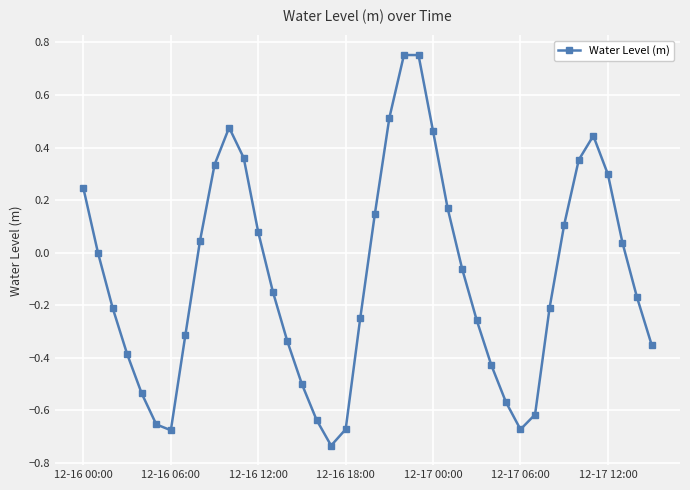

How many interior local valleys (lower than both neighbors) does the data have?

3